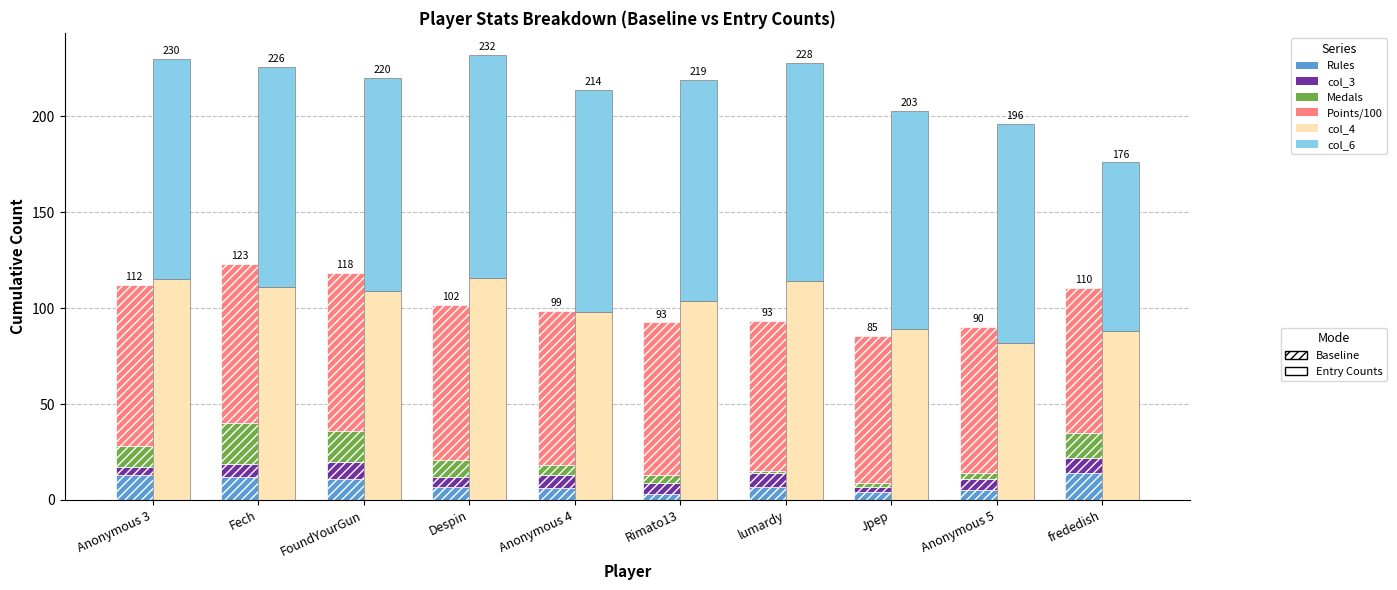

The value of Rules at Jpep is 0.9. True or false?

False